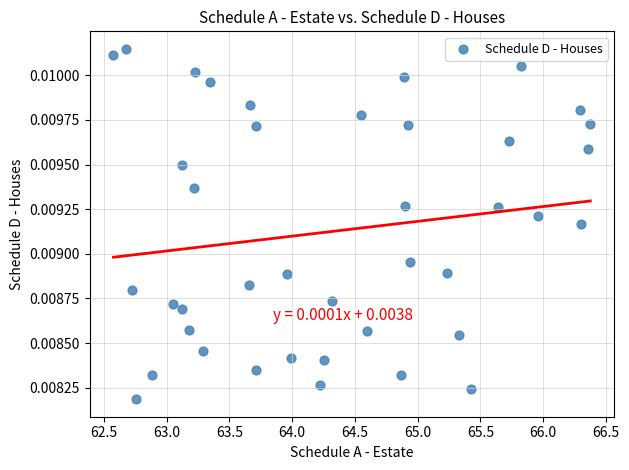

What is the range of X values (max minus min)?

3.8